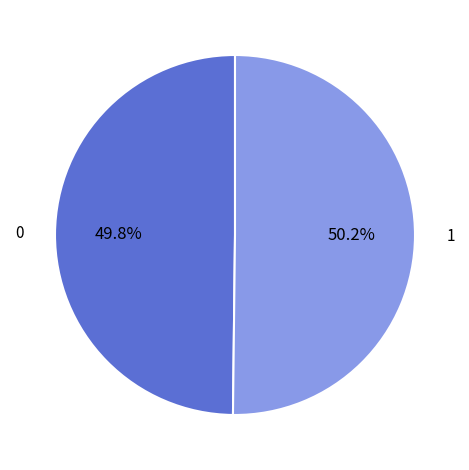

Does any single category account for the majority?

Yes